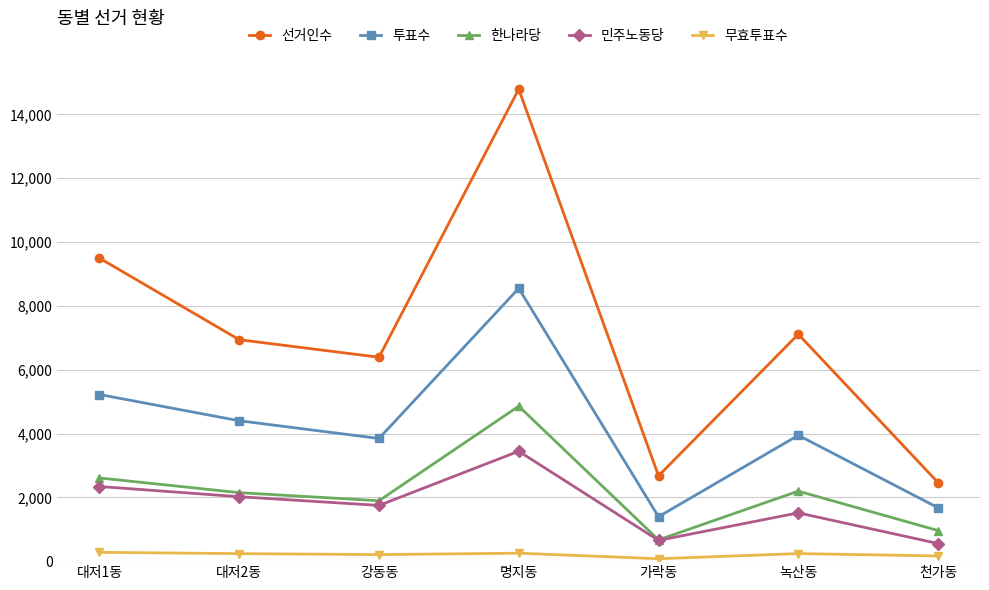

How many categories are shown in the chart?

7